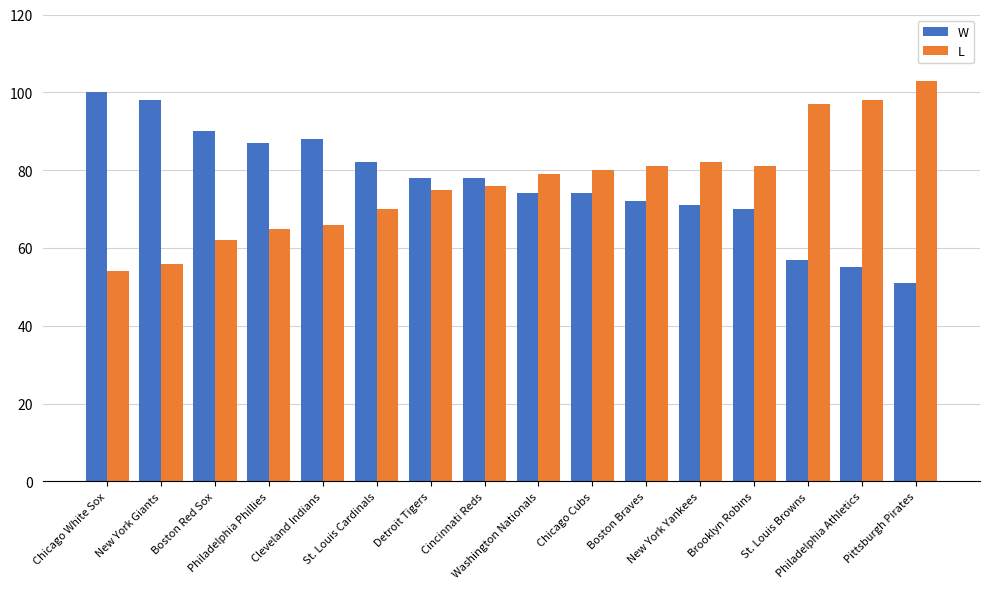

What value does the L series have at Washington Nationals, to the nearest 10?

80